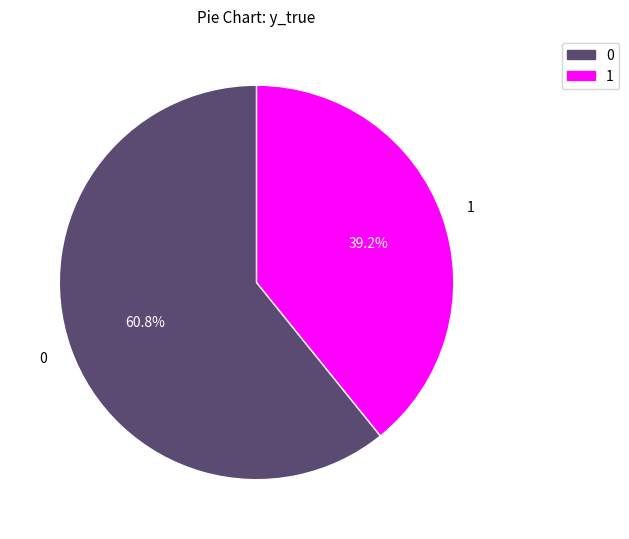

Is it true that 1 is 25% of the pie?

False